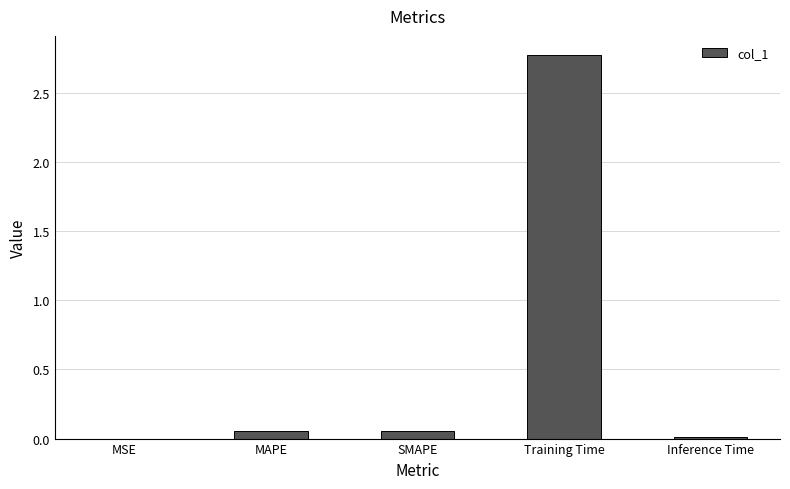

What is the change in value from MAPE to Training Time?

+2.7